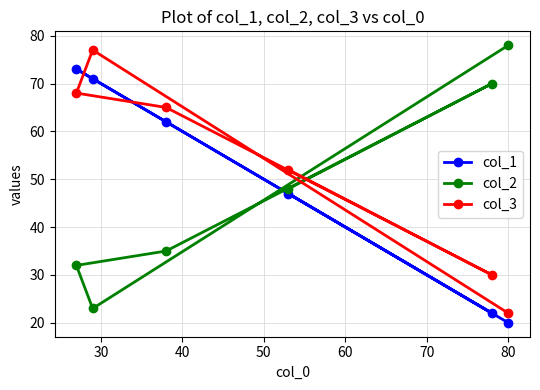

What is the difference between the second highest and second lowest values in the col_2 series?

38